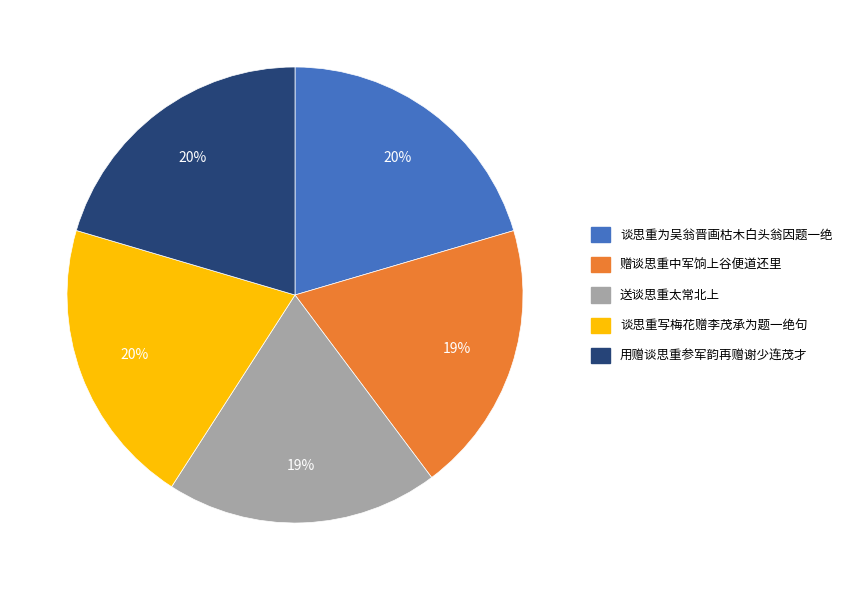

What percentage is the 谈思重为吴翁晋画枯木白头翁因题一绝 slice, to the nearest percent?

20%